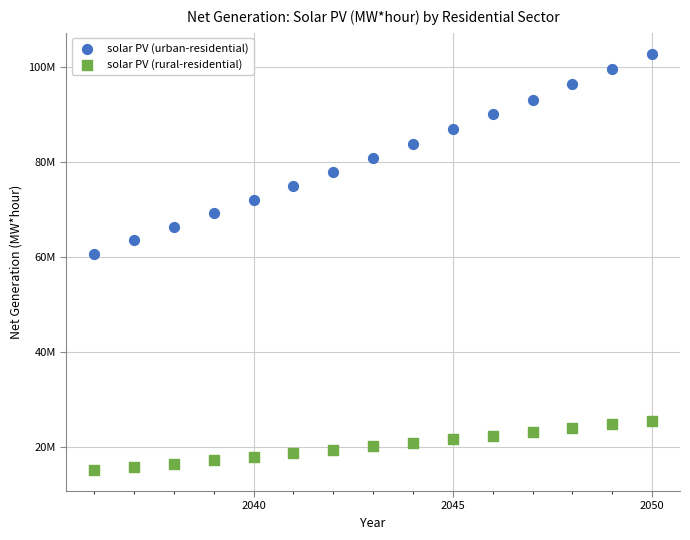

What are all the series names shown in the legend?

solar PV (urban-residential), solar PV (rural-residential)